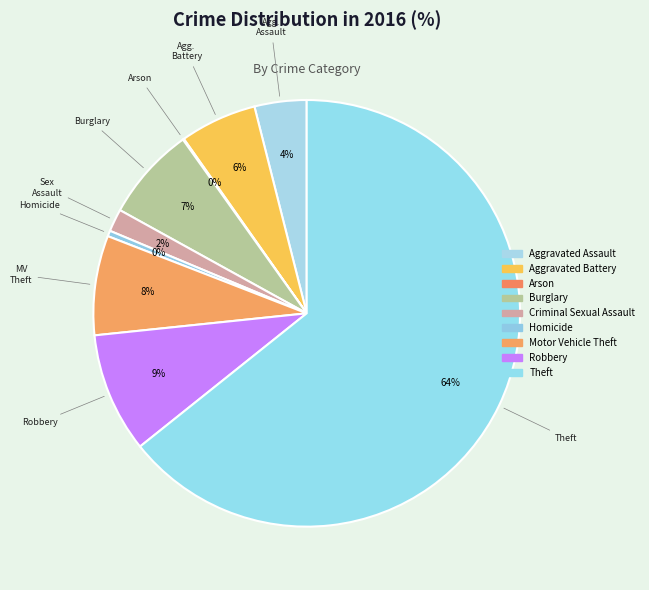

What is the total percentage of Burglary and Theft?

71.4%